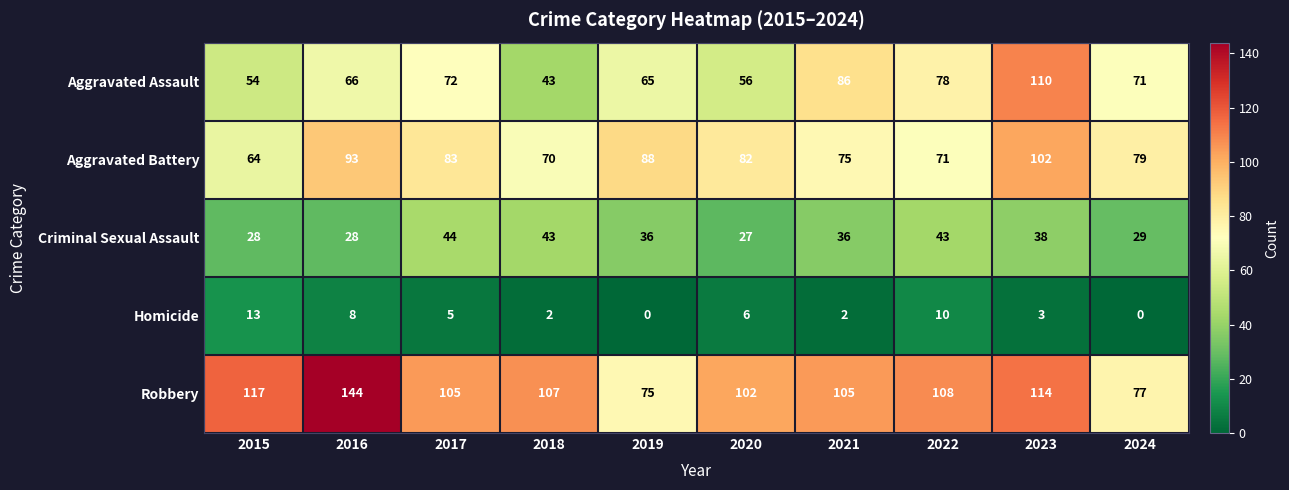

What is the sum of the Homicide values at 2018 and 2022?

12